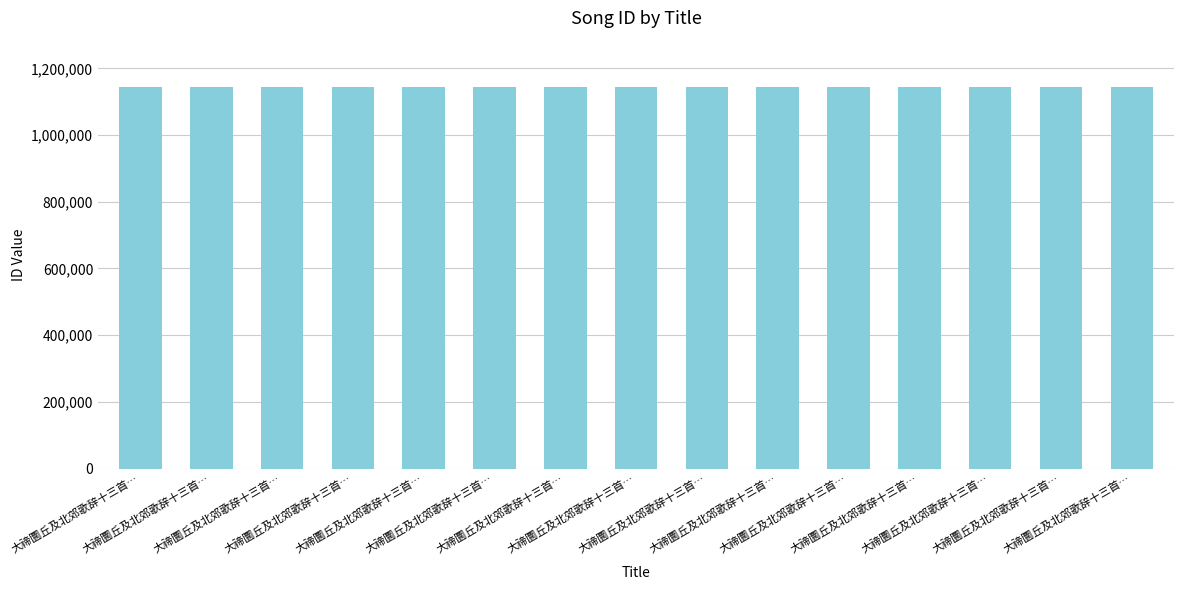

How many values are below 1145296?

7